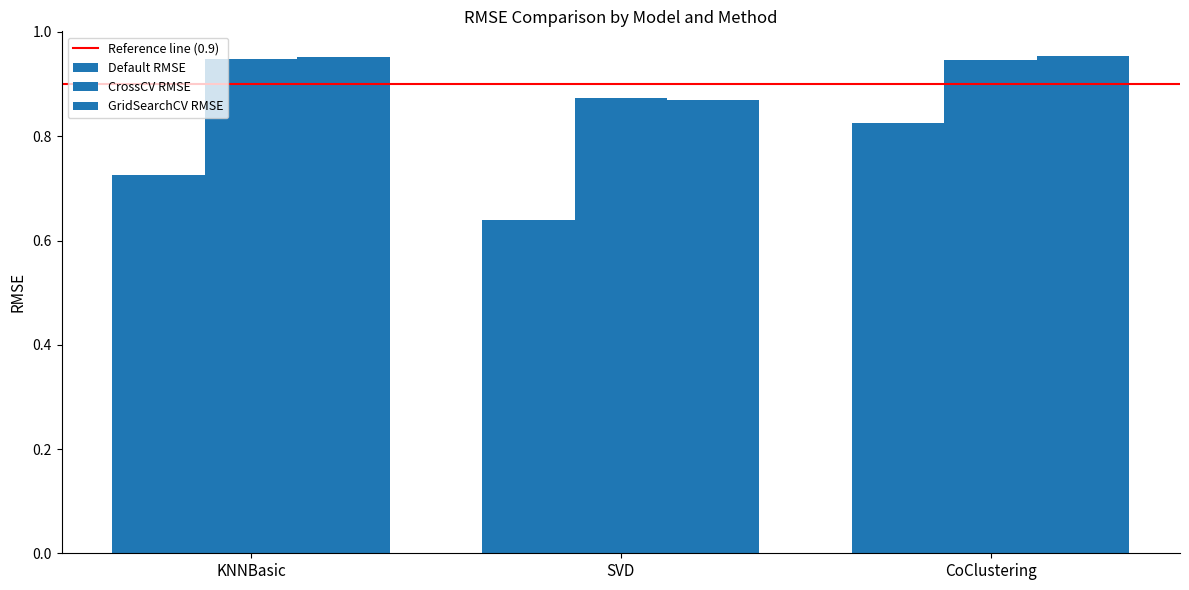

Does the chart contain any negative values?

No